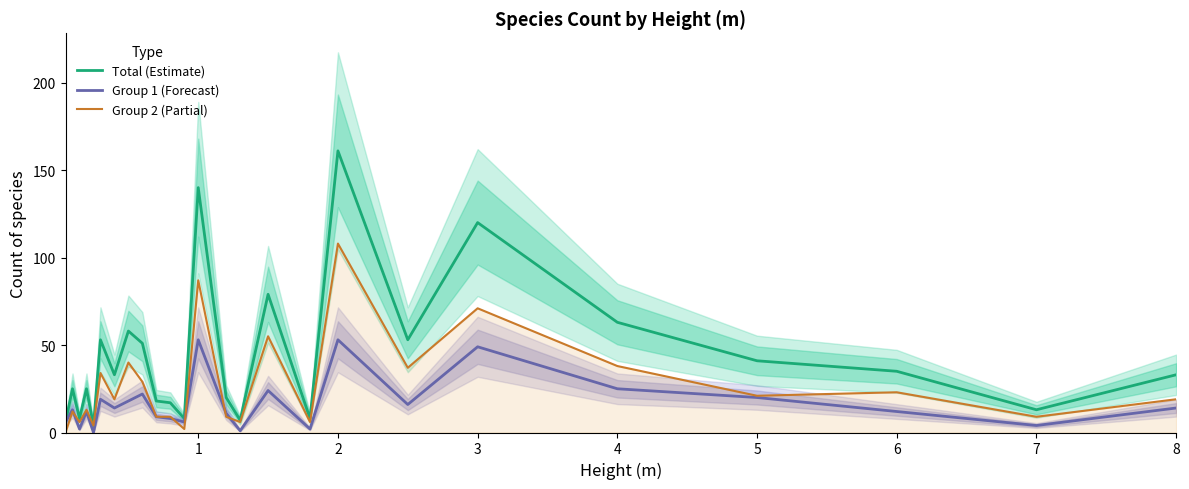

What is the value of the Total (Estimate) point at the 24th from the left?

13